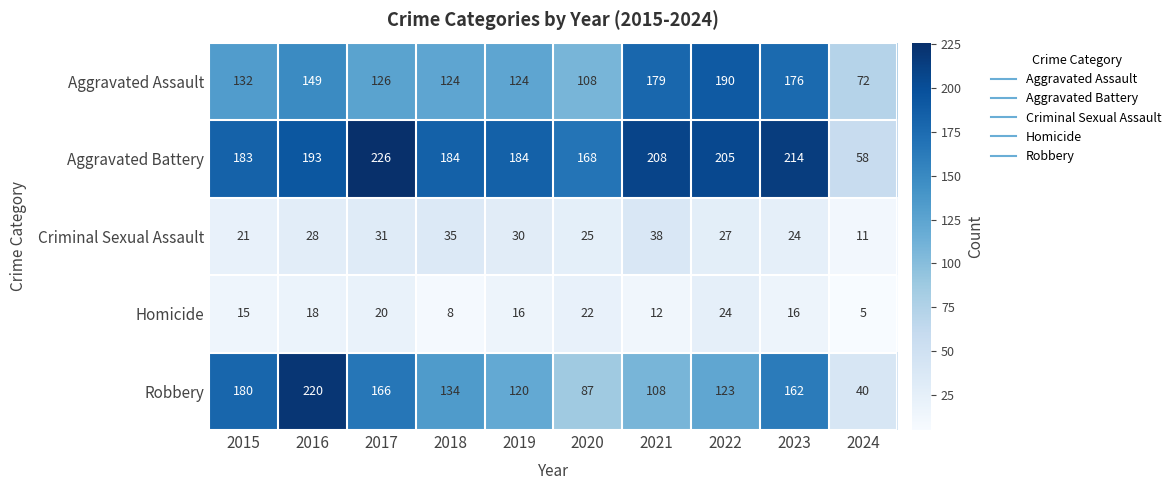

Between 2016 and 2022, which series saw the biggest shift?

Robbery